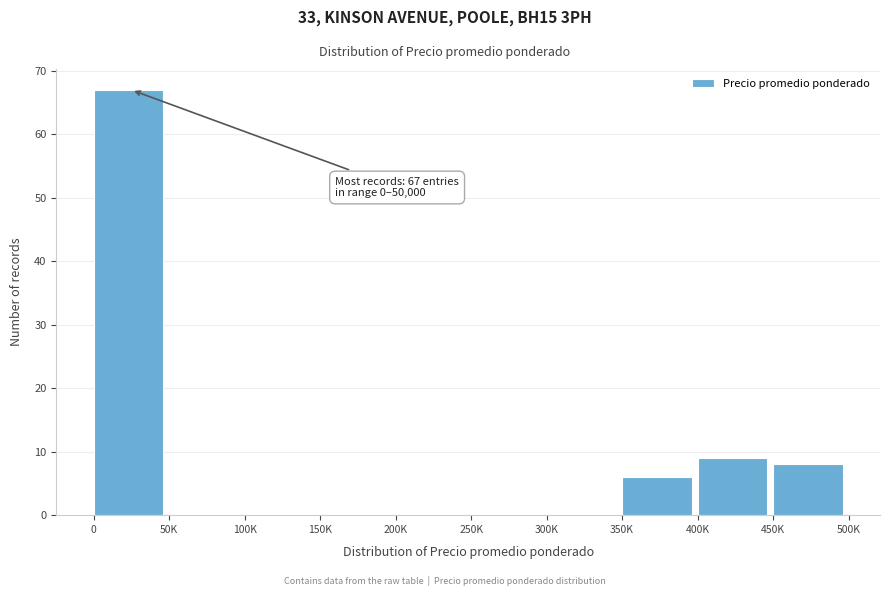

What is the sum of the values at 200K and 450K?

8